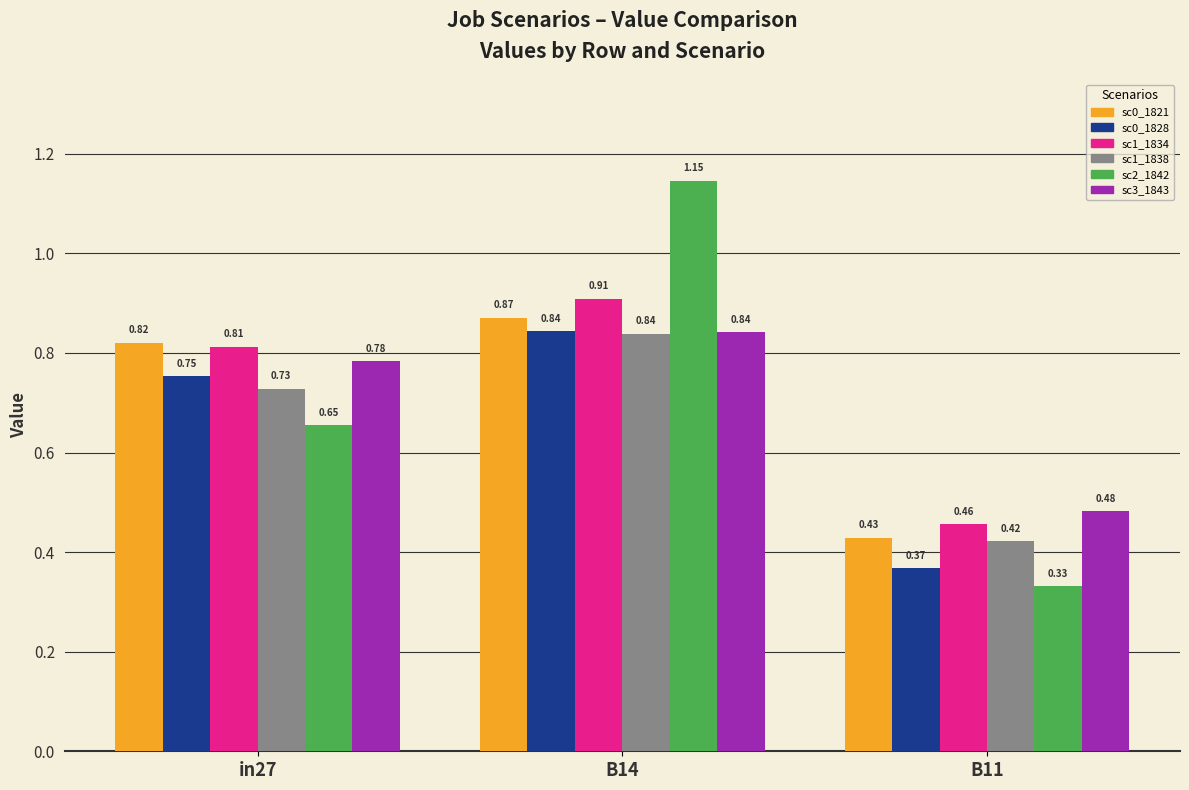

At which category is the sum across all series the highest?

B14